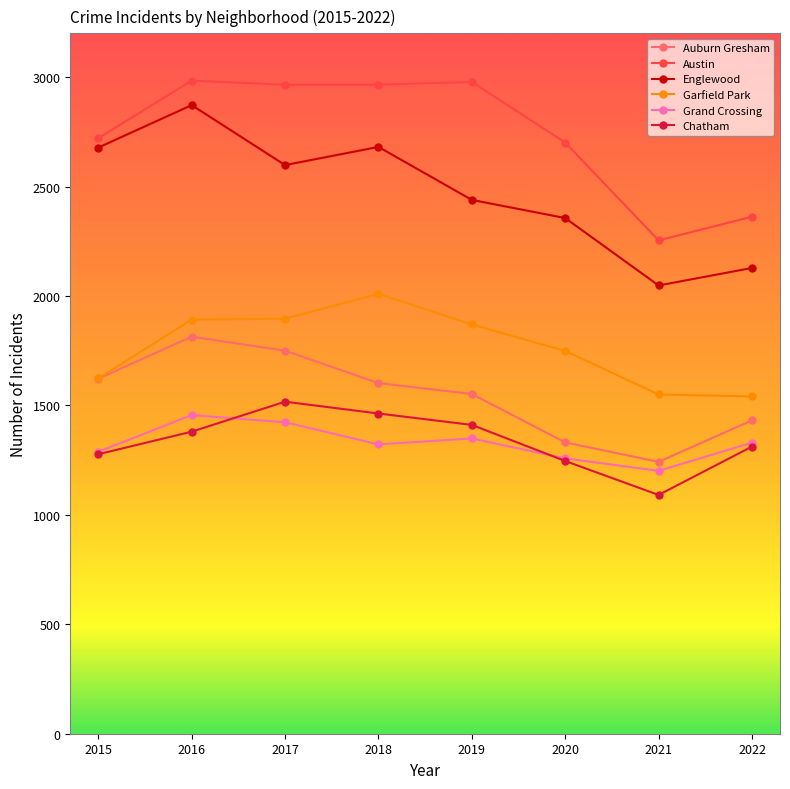

What is the greatest value displayed?

2984